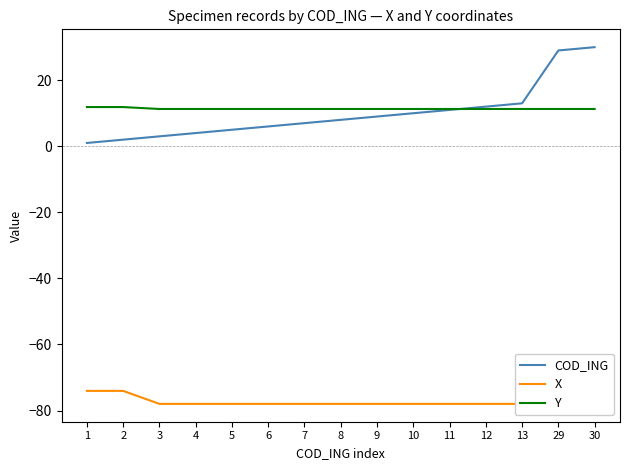

How many lines are shown in the chart?

3